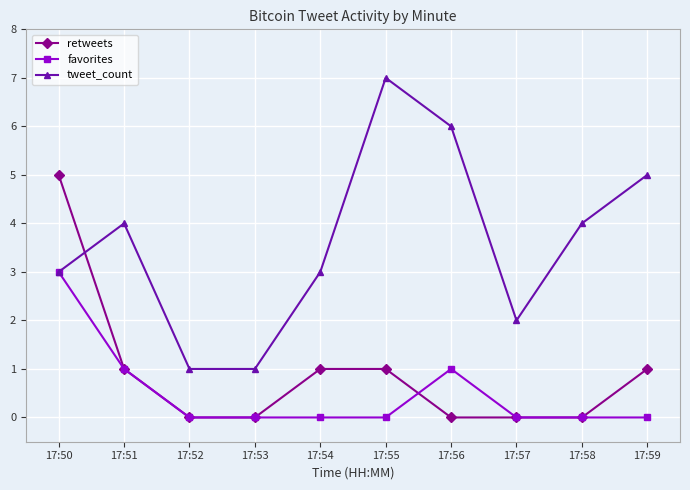

Count the retweets values in the range 0 to 1.

9